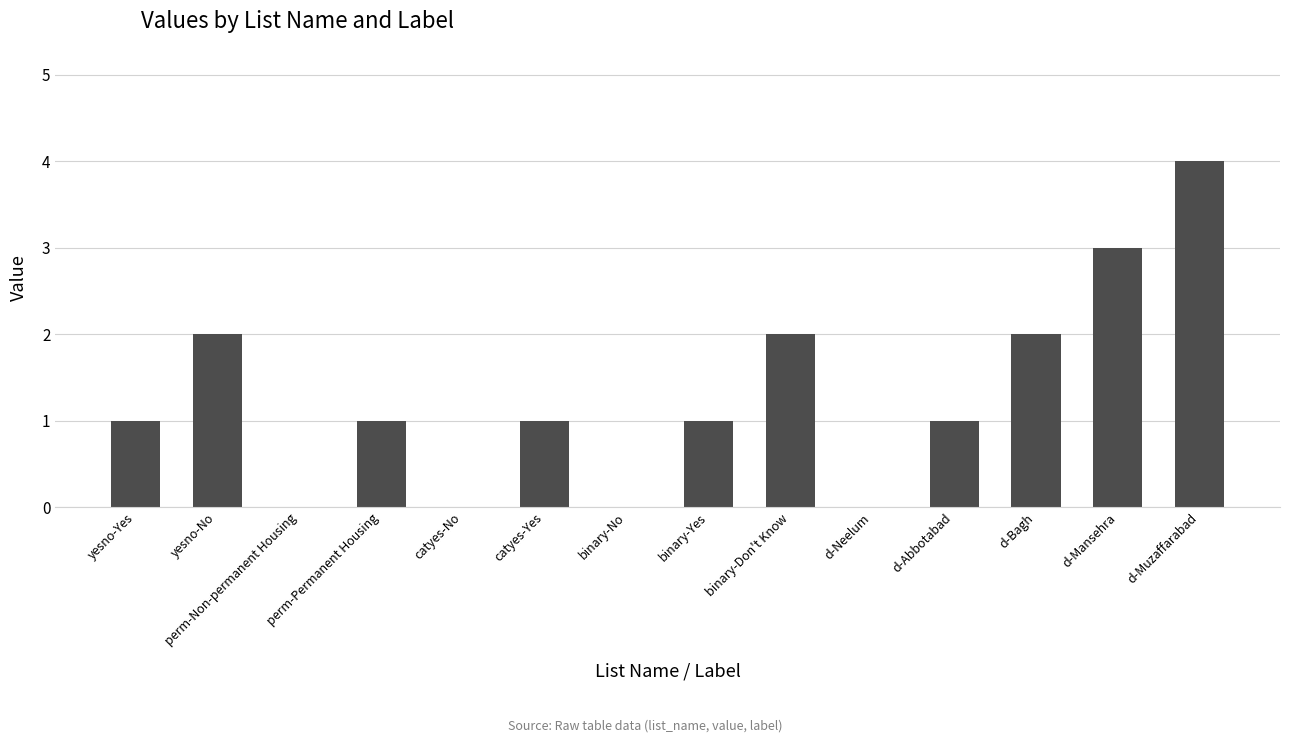

What is the greatest value displayed?

4